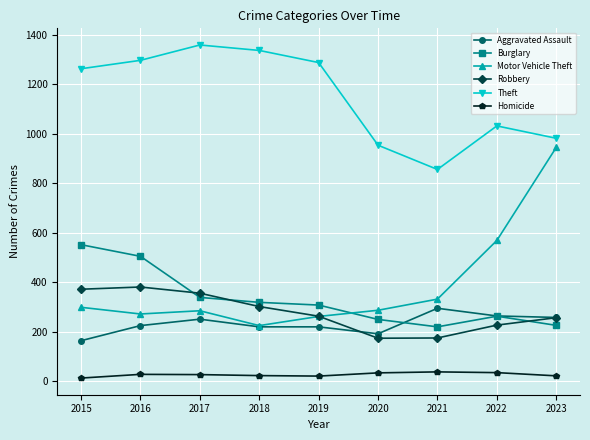

What is the value of the Motor Vehicle Theft point at the 6th from the left?

287